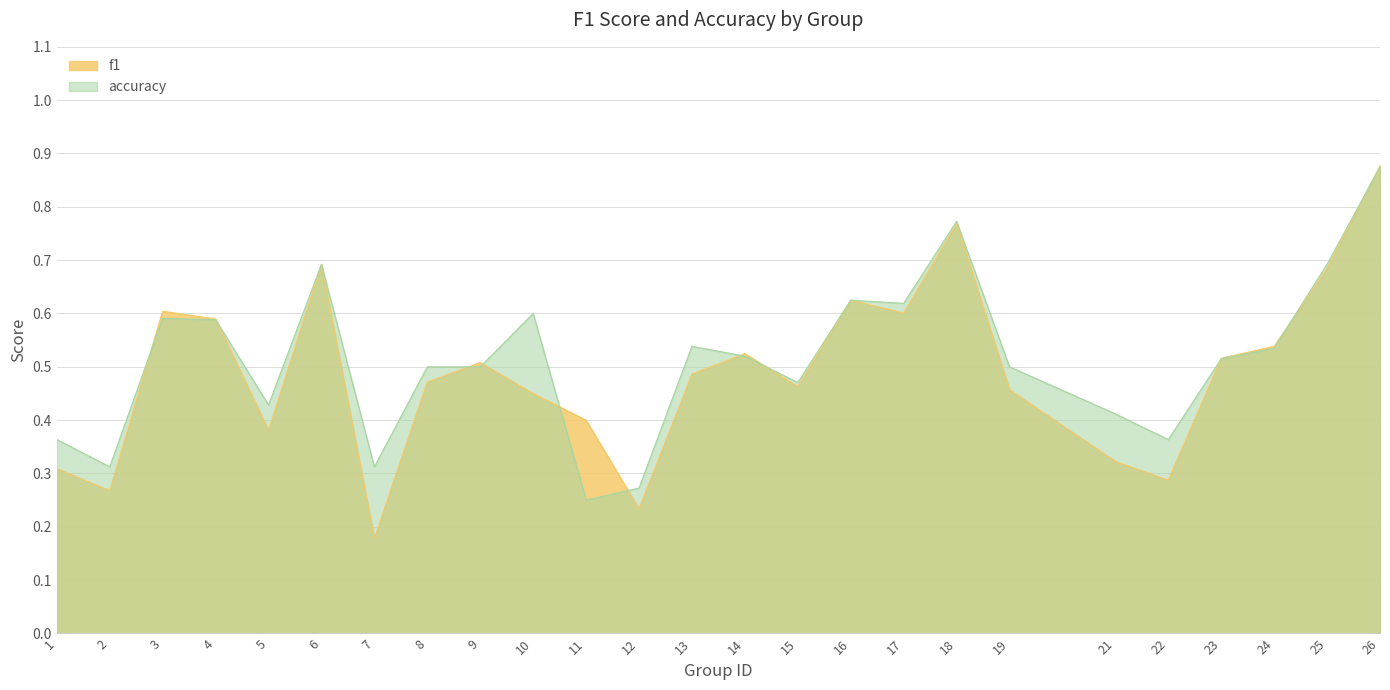

Reading right to left, extract all data points from this chart.

f1: 0.9	0.7	0.5	0.5	0.3	0.3	0.5	0.8	0.6	0.6	0.5	0.5	0.5	0.2	0.4	0.5	0.5	0.5	0.2	0.7	0.4	0.6	0.6	0.3	0.3
accuracy: 0.9	0.7	0.5	0.5	0.4	0.4	0.5	0.8	0.6	0.6	0.5	0.5	0.5	0.3	0.2	0.6	0.5	0.5	0.3	0.7	0.4	0.6	0.6	0.3	0.4